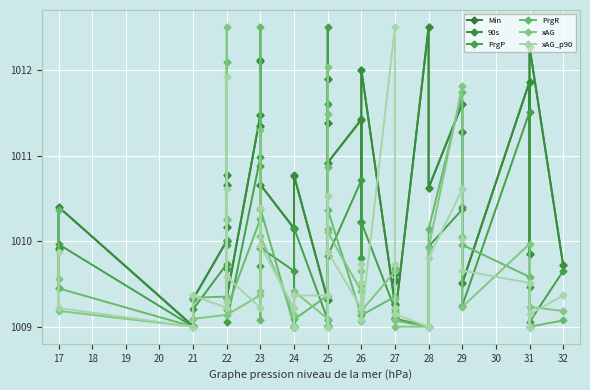

How many data points in xAG are above 1009?

32